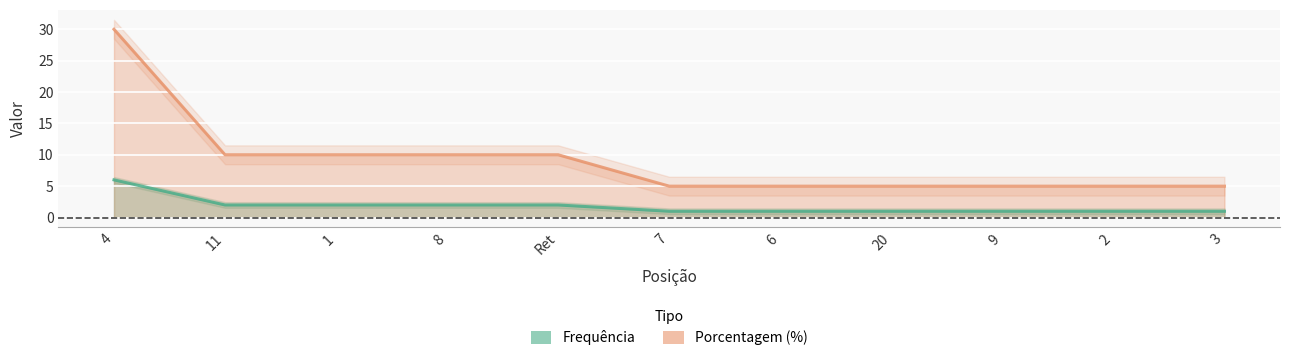

What is the difference between the maximum and second lowest values in the Frequência series?

5